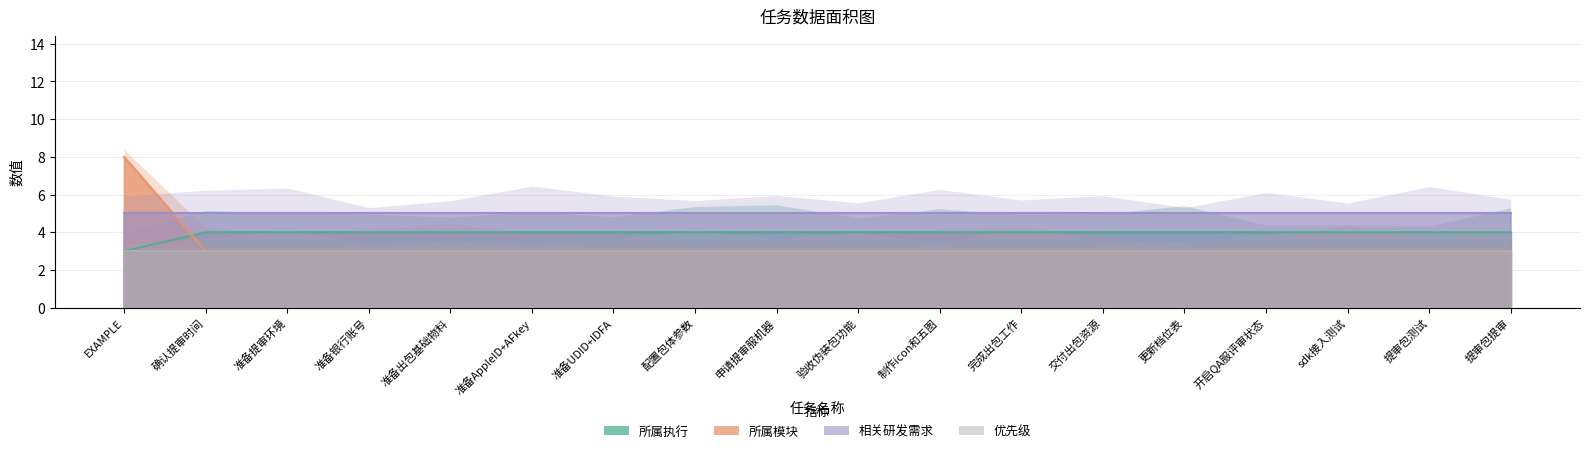

At which label does 所属执行 reach its peak?

确认提审时间